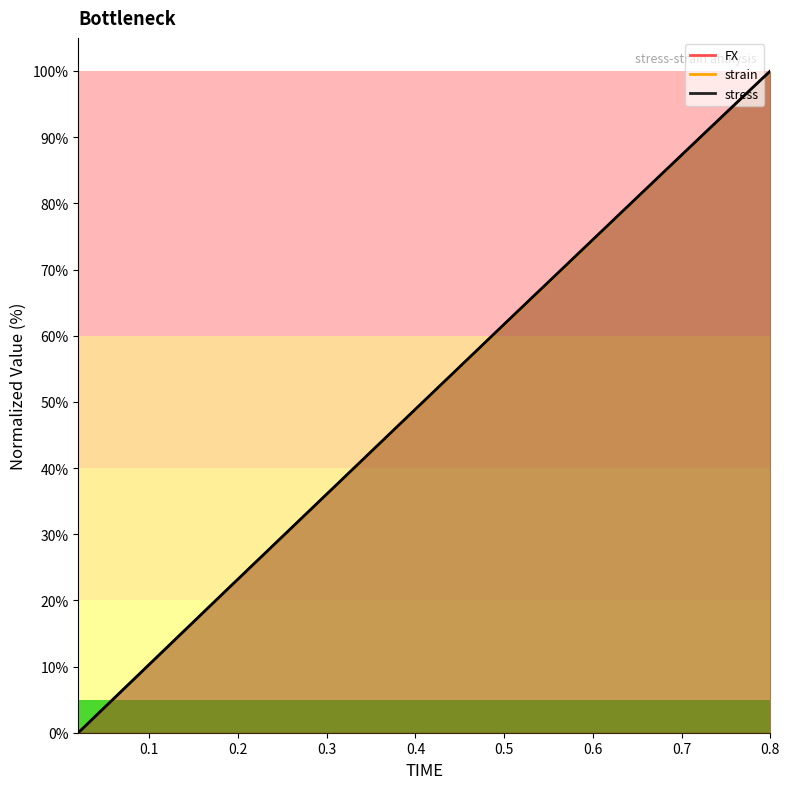

What is the label of the 11th point from the right?

0.6